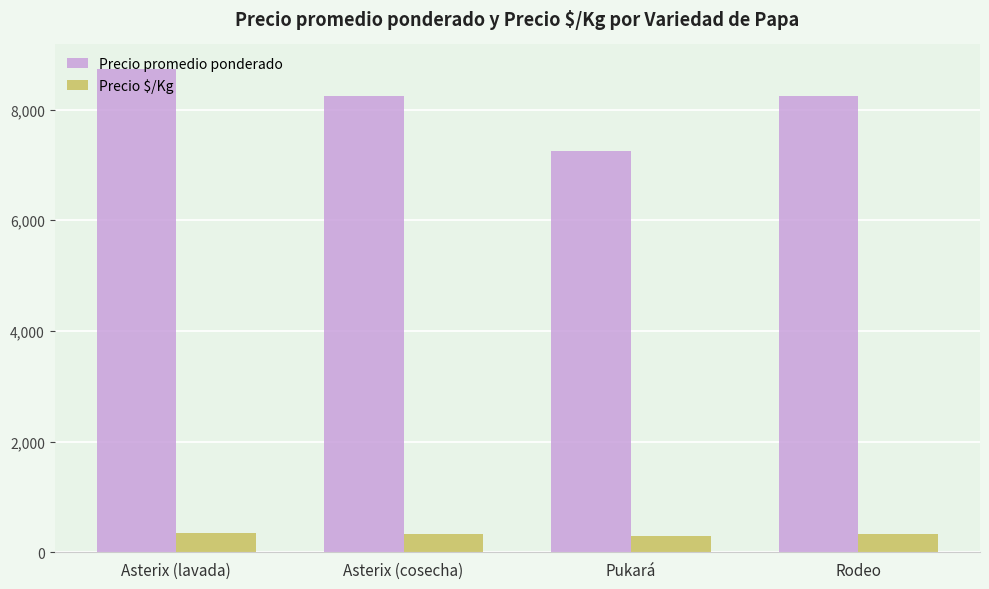

What are all the series names shown in the legend?

Precio promedio ponderado, Precio $/Kg